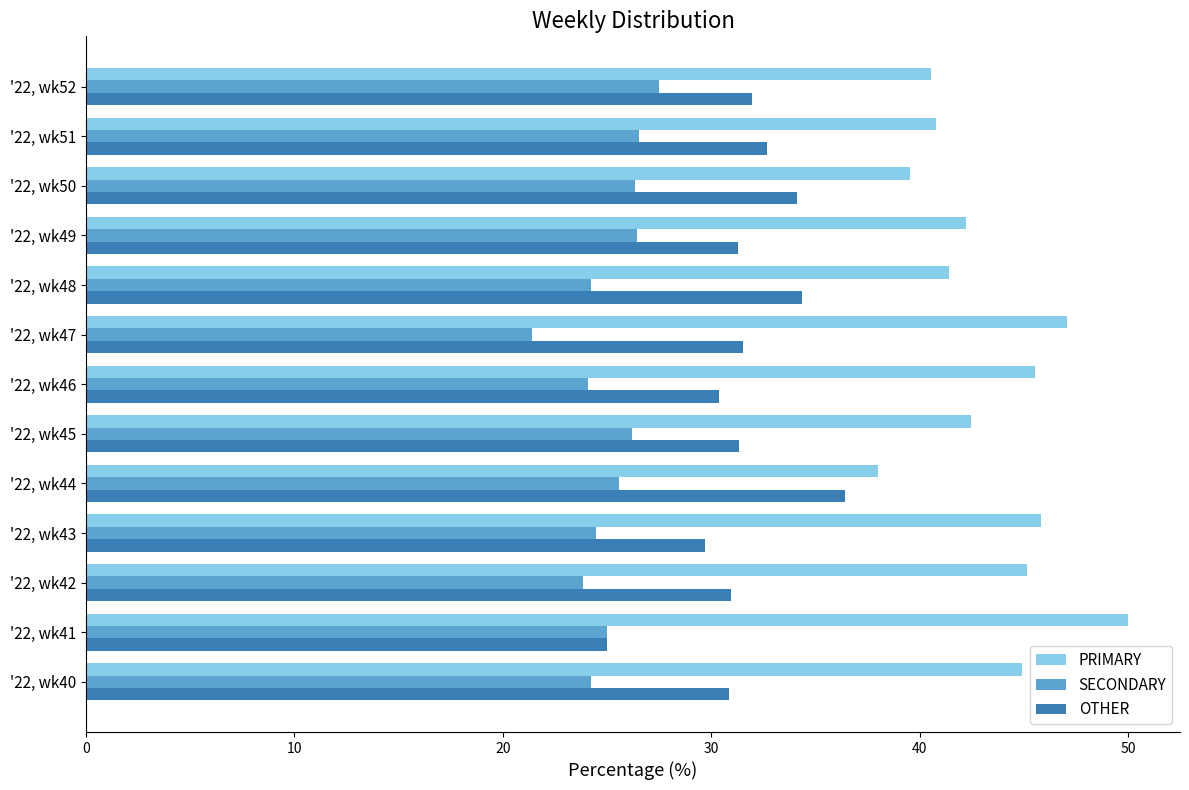

Is the value of OTHER at '22, wk50 greater than the value of SECONDARY at '22, wk52?

Yes